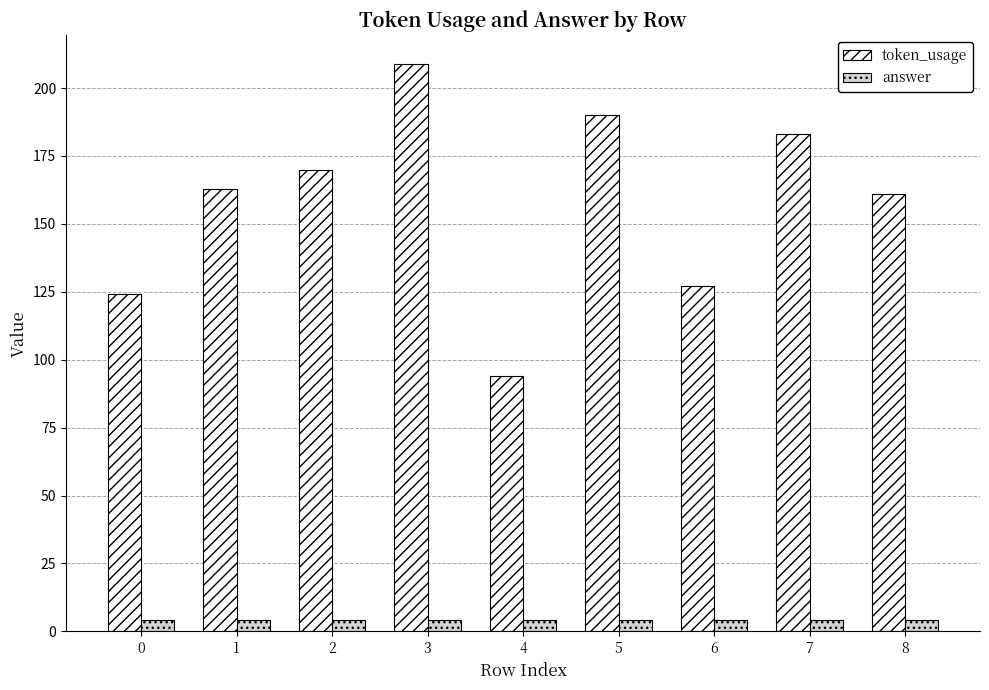

What is the sum of the token_usage values at 8 and 1?

324